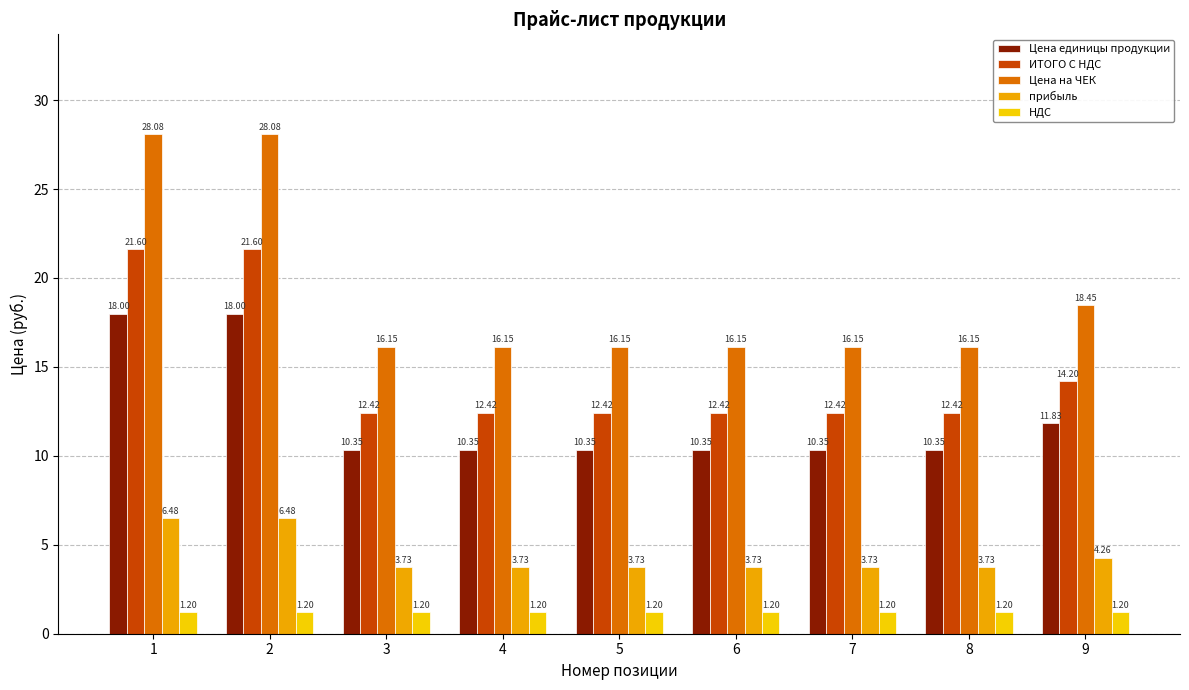

Rank the series by their maximum value, from lowest to highest.

НДС, прибыль, Цена единицы продукции, ИТОГО С НДС, Цена на ЧЕК